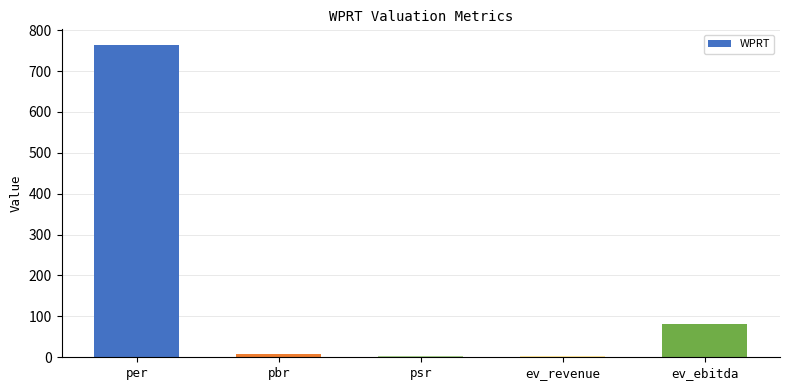

The chart shows a value of 3.1 at ev_revenue. True or false?

True